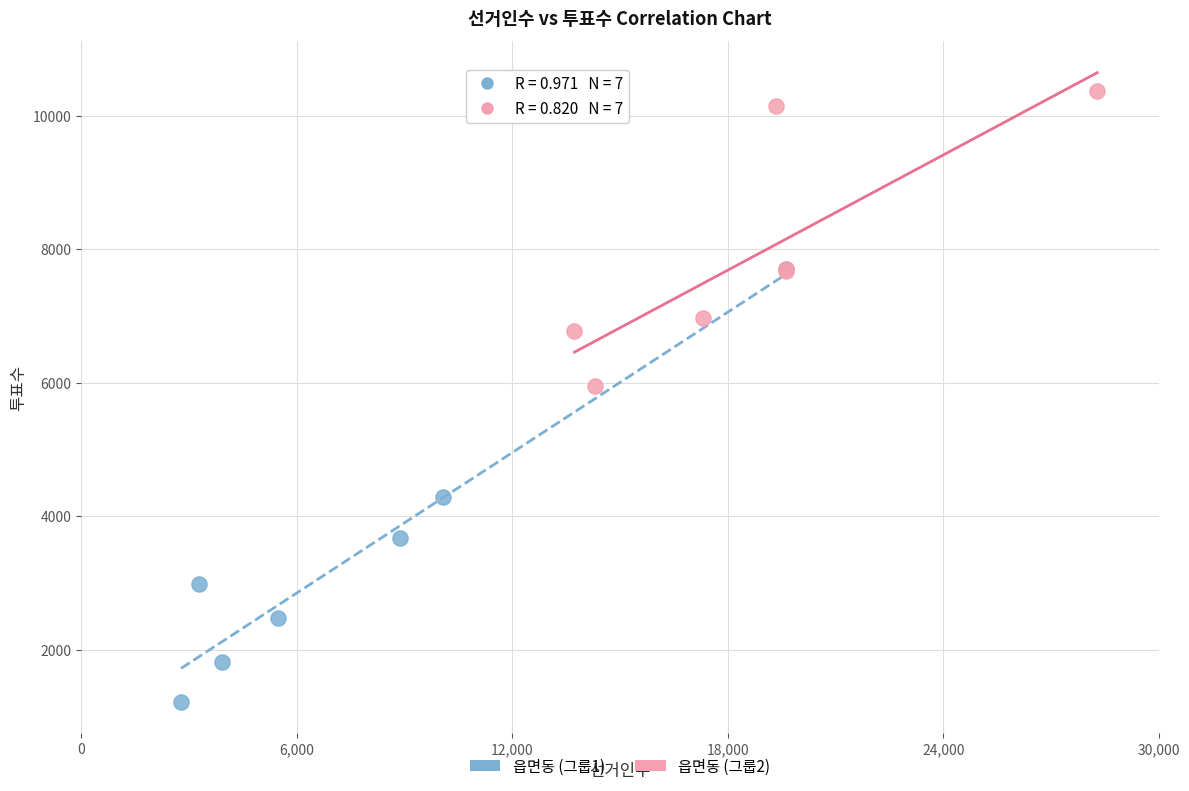

Which series contains the highest Y value?

읍면동 (그룹2)